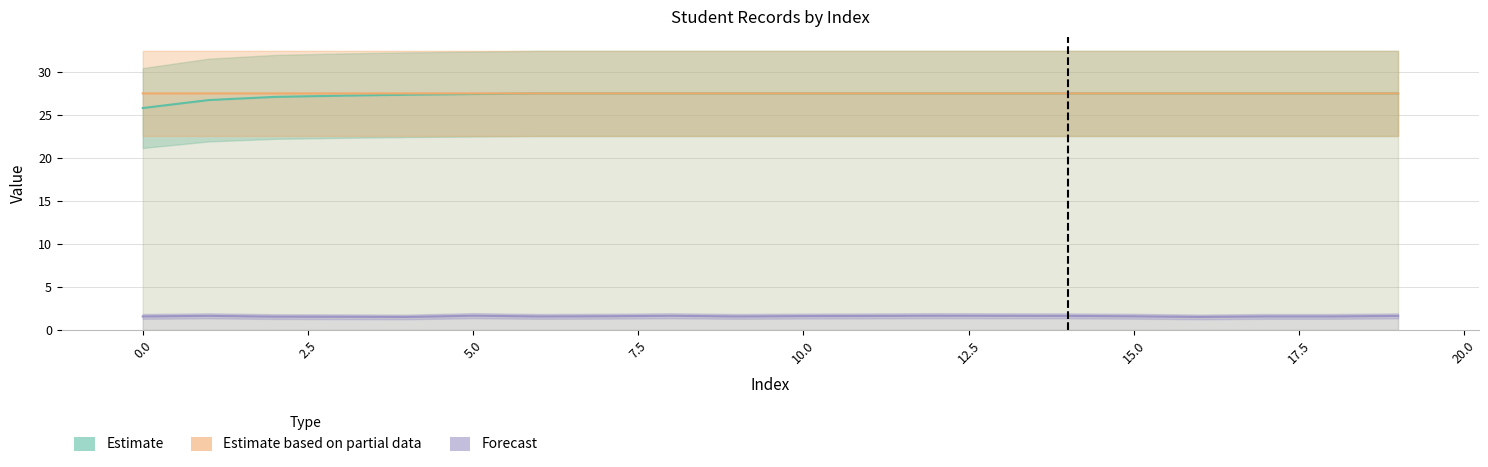

Which series has the largest total across all categories?

Estimate based on partial data